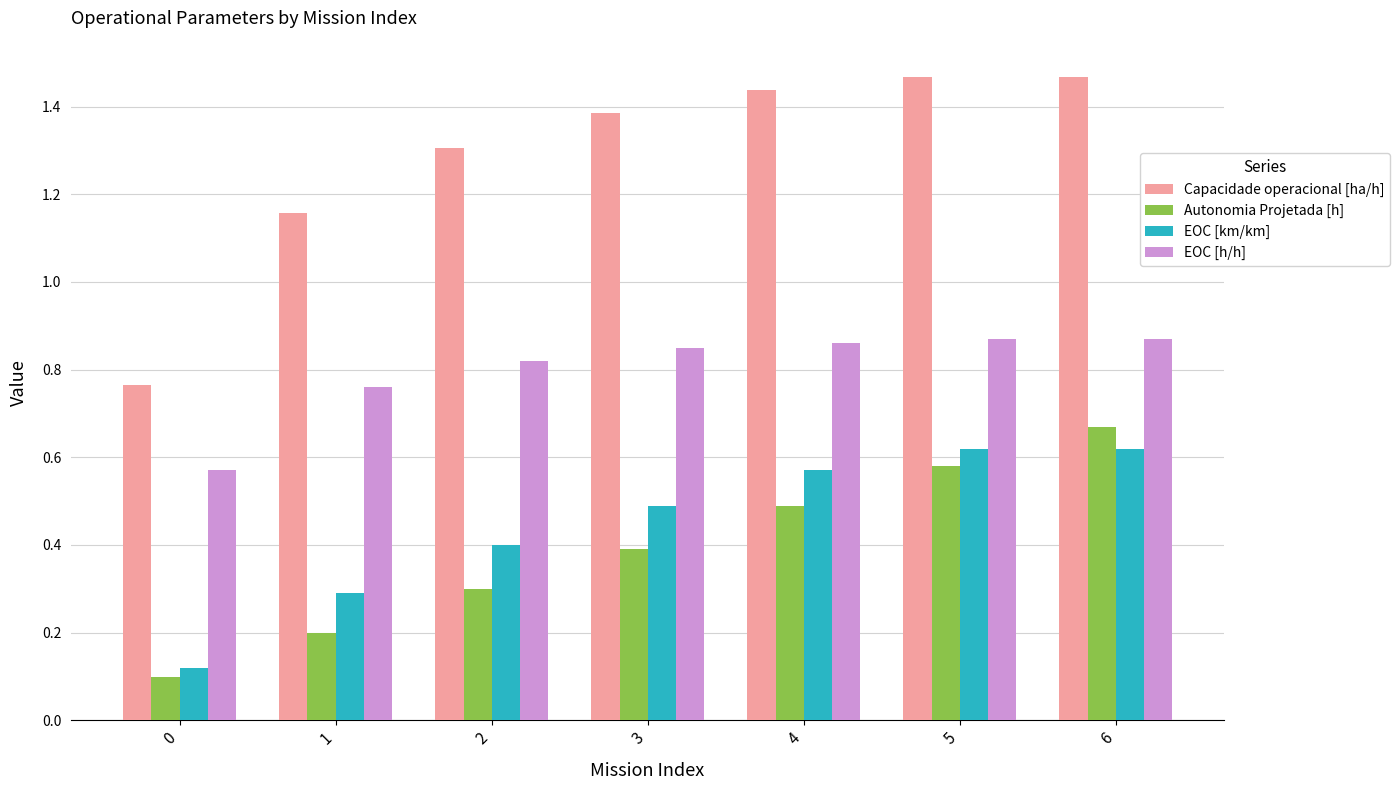

Count the Autonomia Projetada [h] values in the range 0 to 1.

7